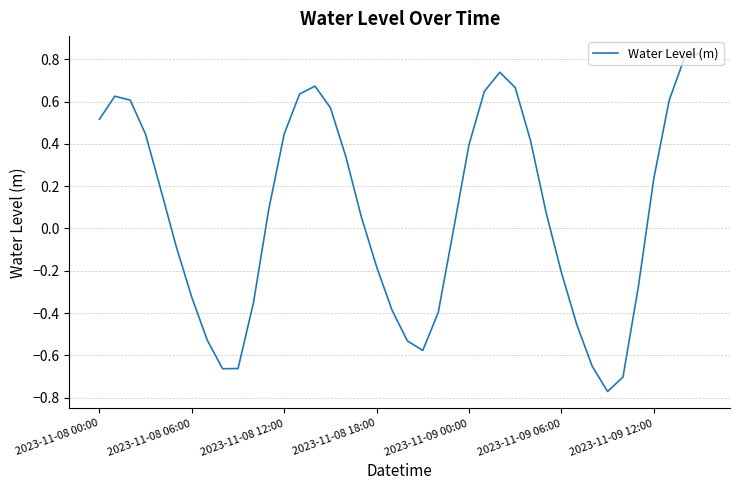

What is the difference between the maximum and minimum values?

1.6